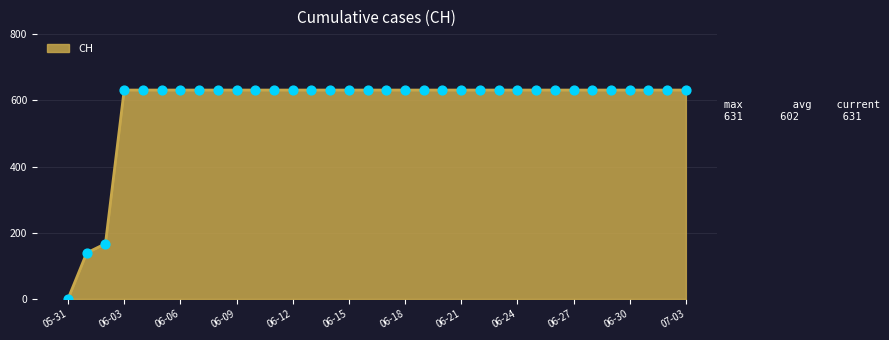

What is the greatest value displayed?

631